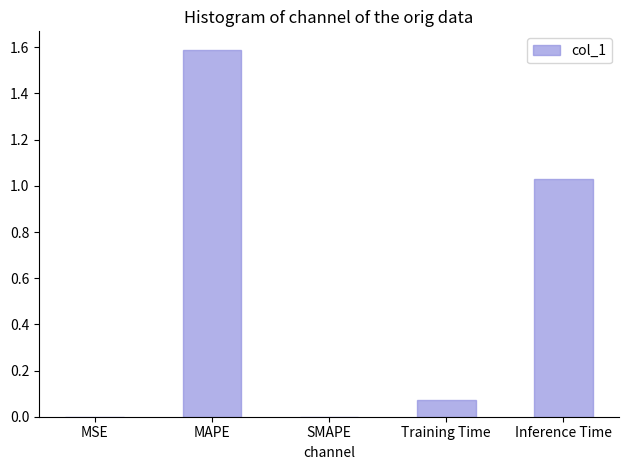

How many series are shown in this chart?

1